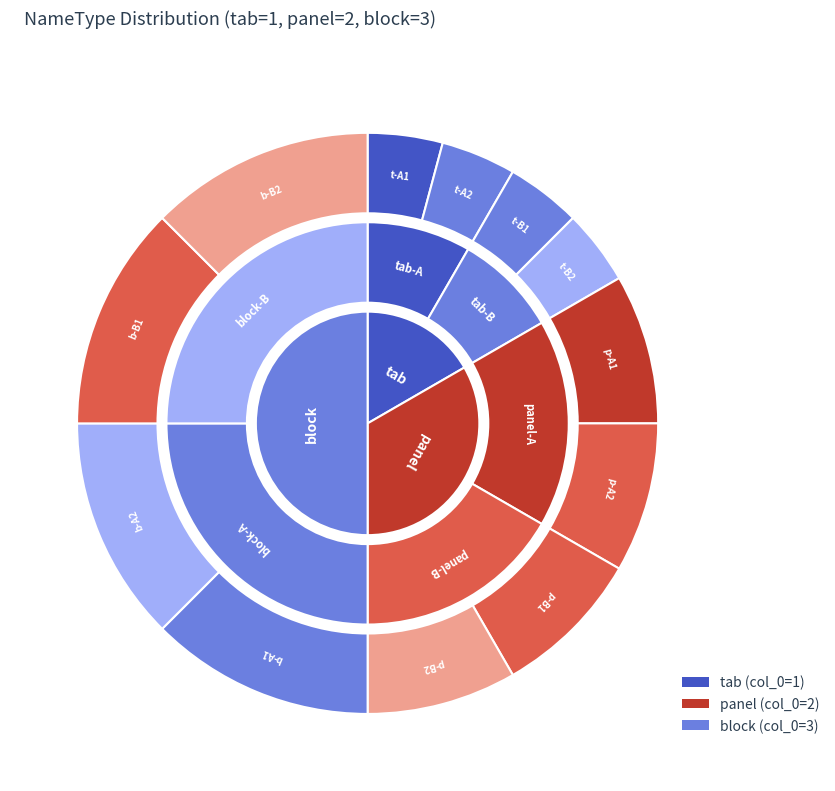

What portion of the pie excludes panel?

66.7%